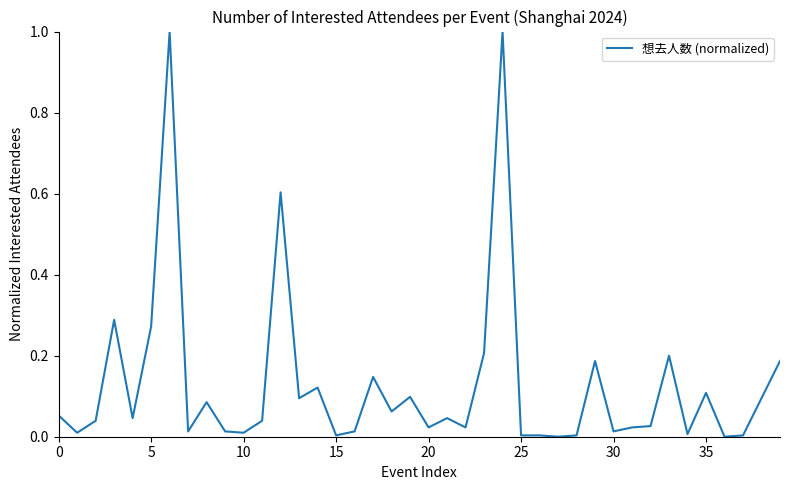

What is the maximum value shown in the chart?

1.0